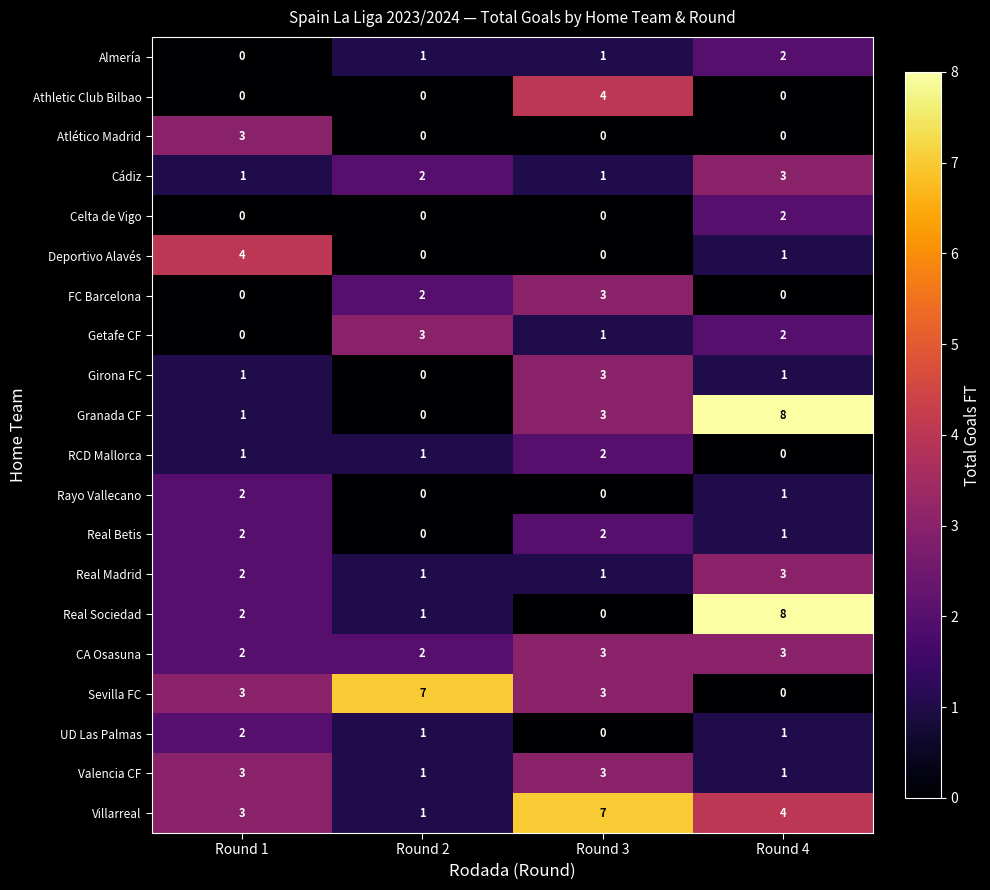

At which category does the chart reach its peak across all series?

Round 4